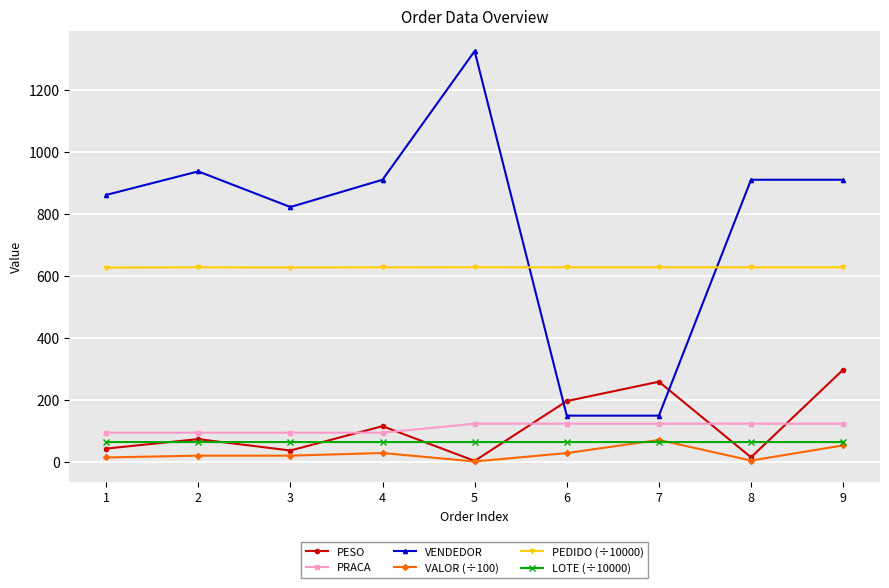

How many lines are shown in the chart?

6